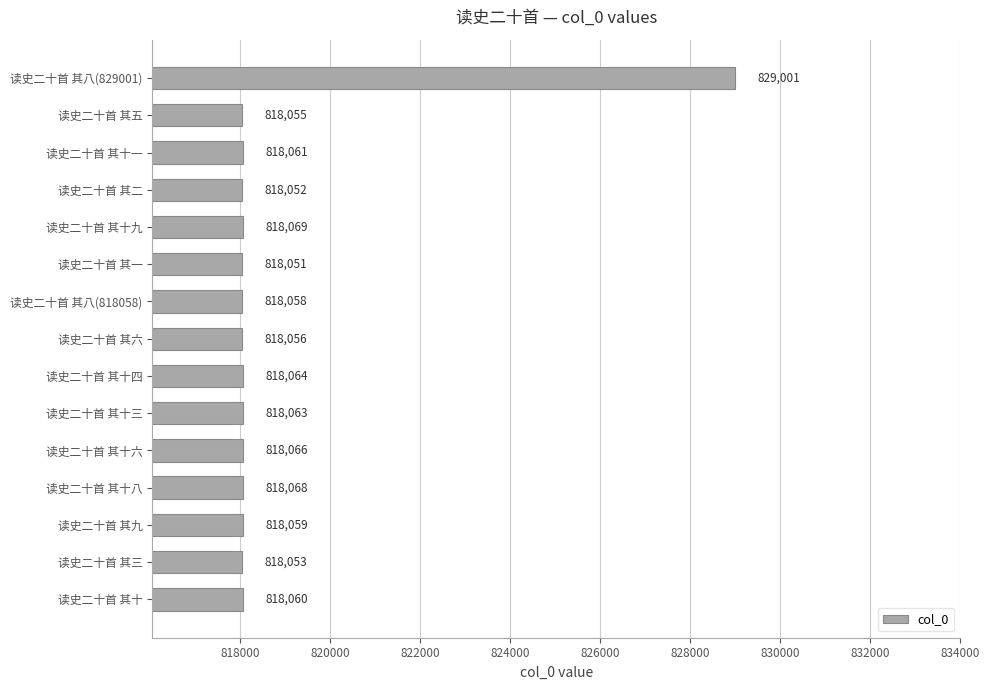

Are the bars grouped side by side (vs. stacked)?

No